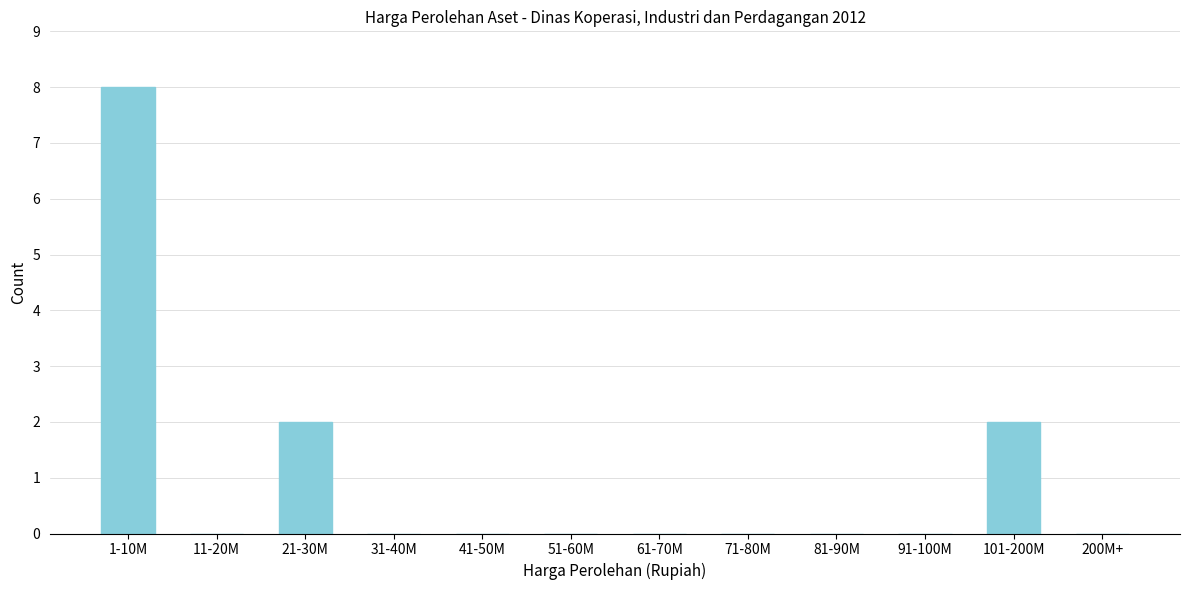

Reading right to left, what are all the values shown in this chart?

200M+=0	101-200M=2	91-100M=0	81-90M=0	71-80M=0	61-70M=0	51-60M=0	41-50M=0	31-40M=0	21-30M=2	11-20M=0	1-10M=8